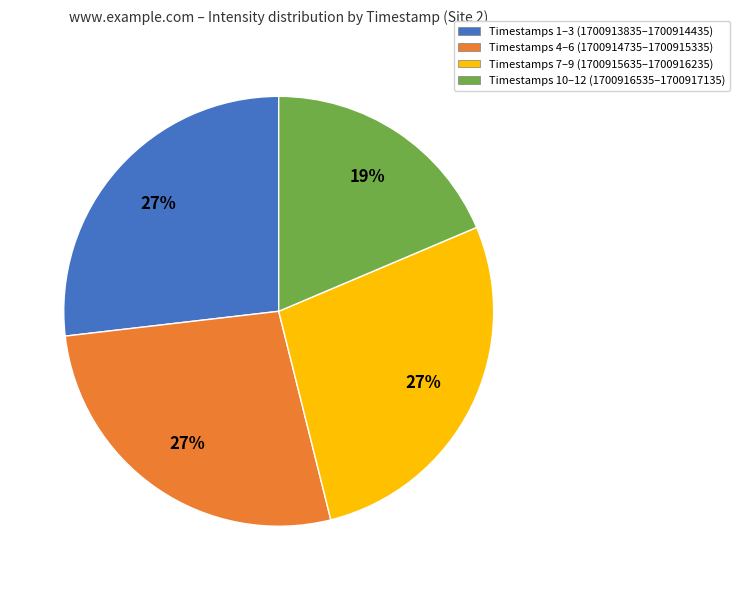

How many segments does this pie chart have?

4